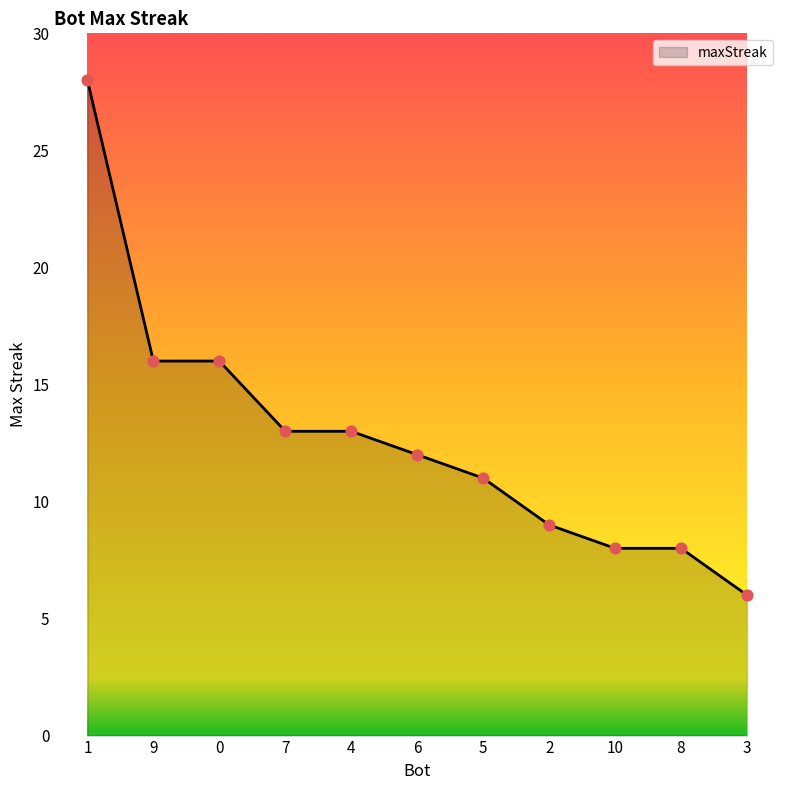

What is the change in value from 10 to 3?

-2